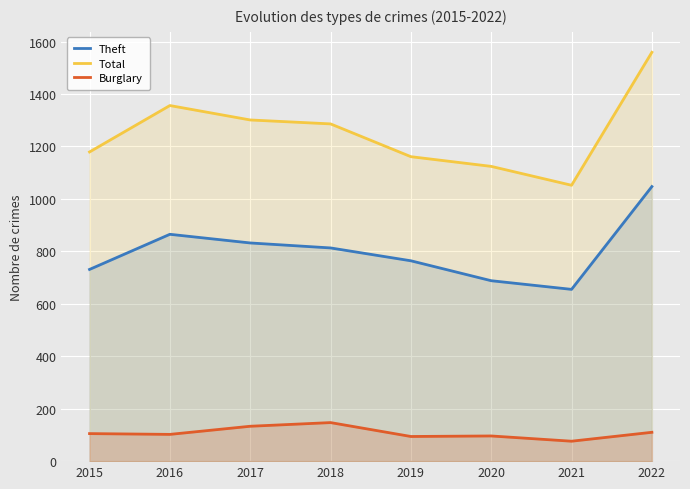

Which category has the highest value in the Theft series?

2022